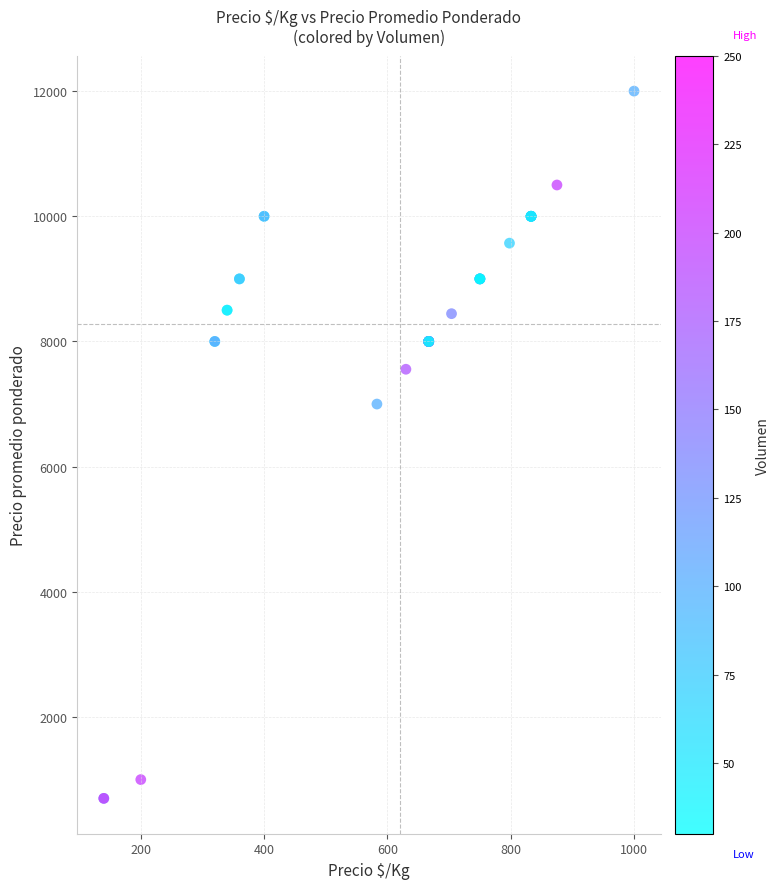

What Y value in the scatter plot is closest to 6350?

7000